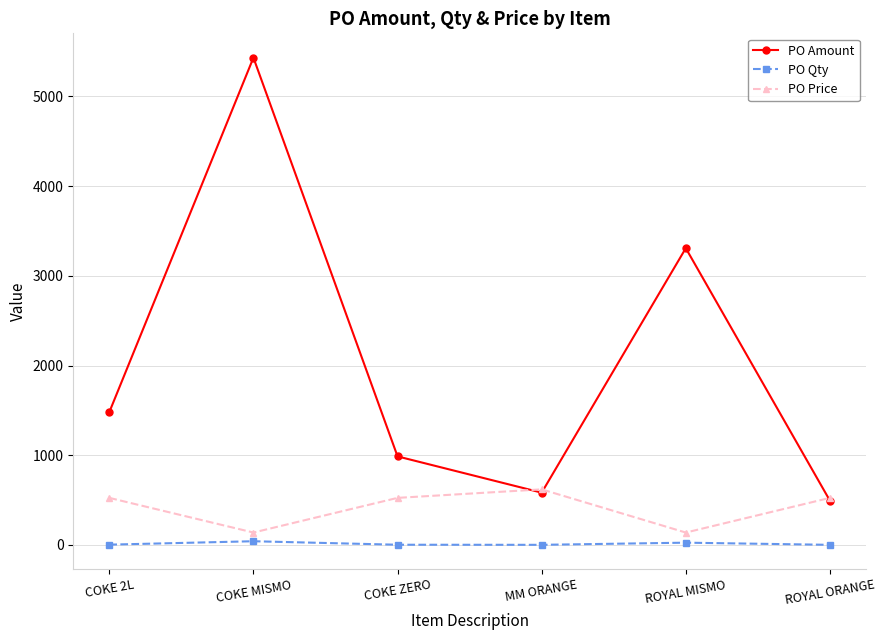

At how many categories does at least one series exceed 4762?

1